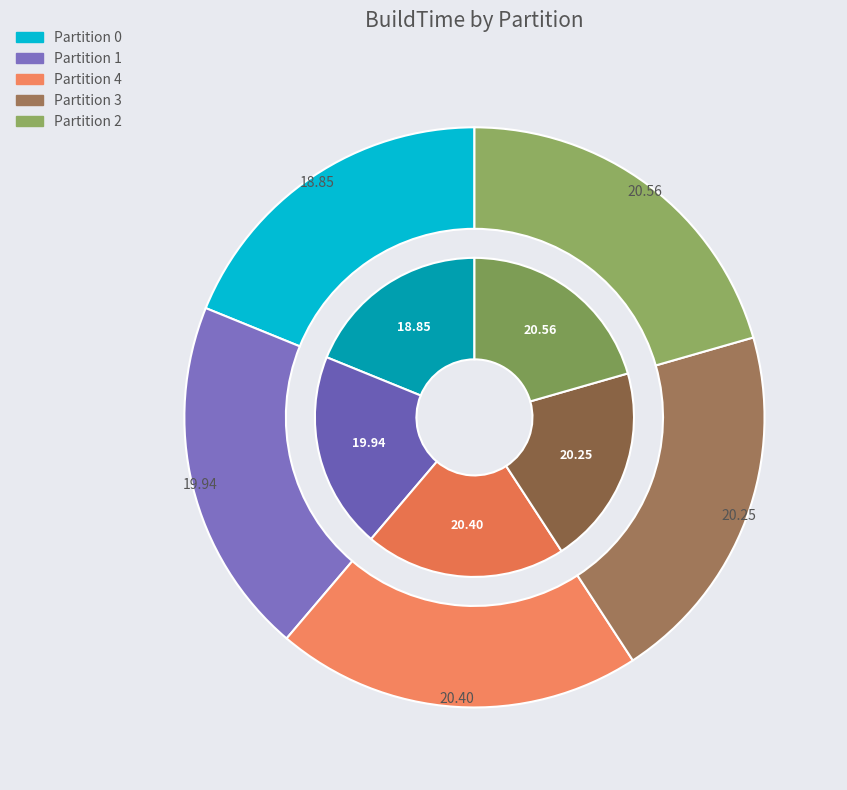

Which has a higher value, 4 or 2?

2